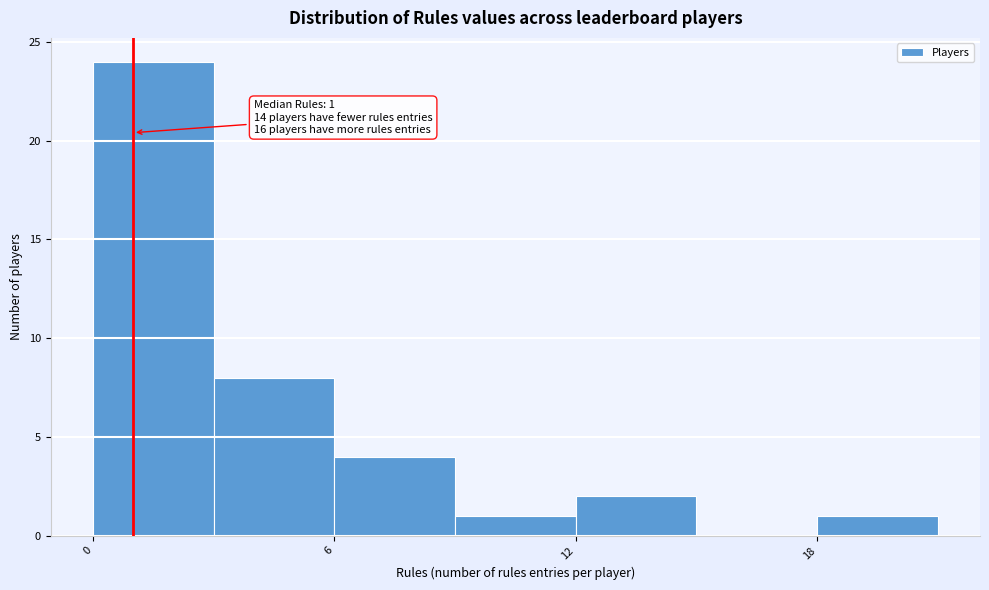

Read against the x-axis, roughly where is the centre of the tallest bar?

2